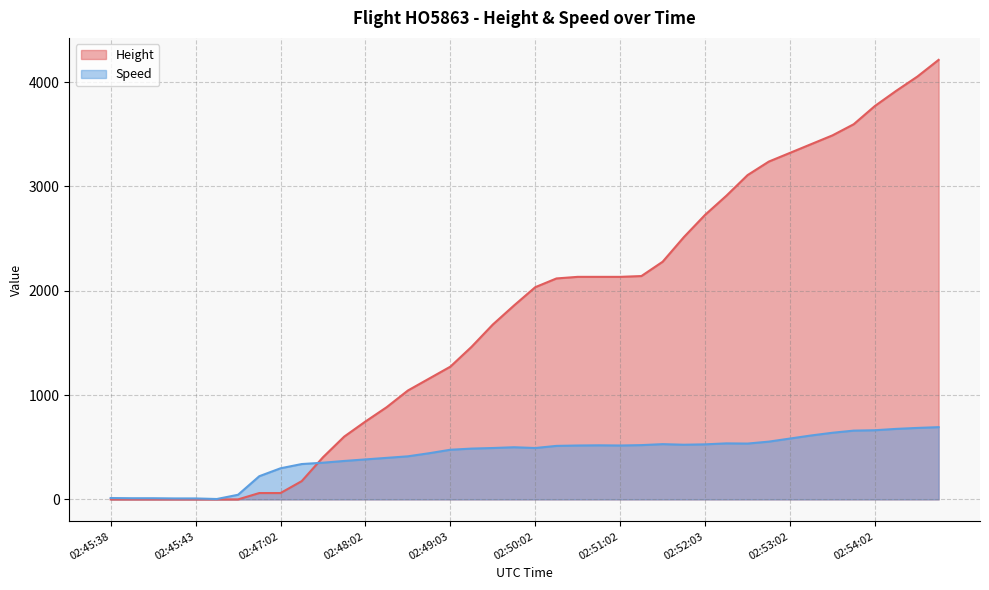

The value of Height at 02:49:47 is 2487.8. True or false?

False